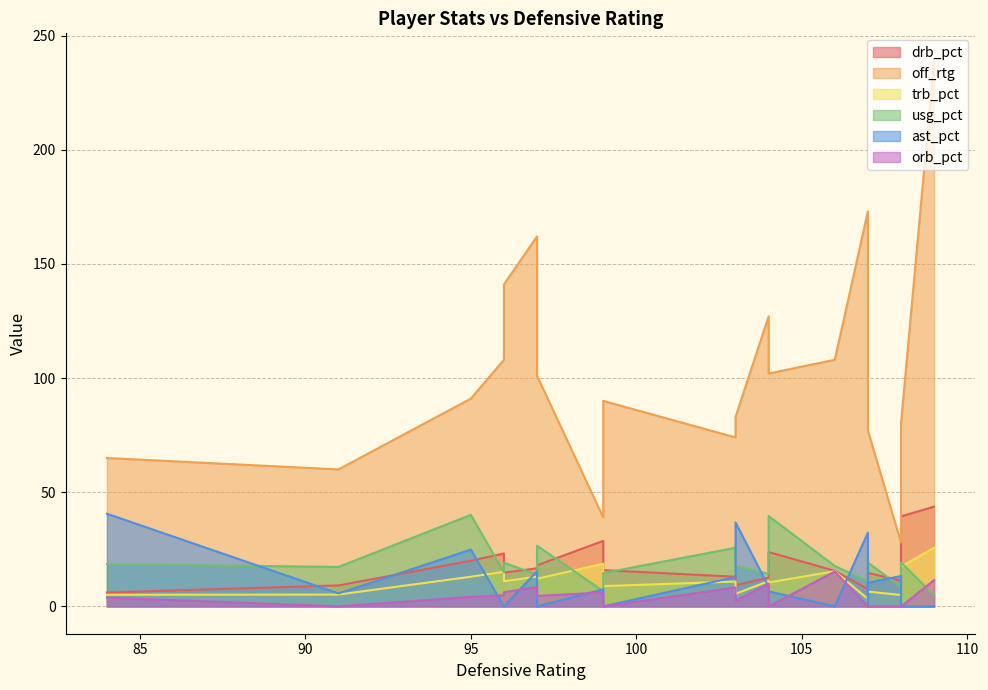

At how many categories does at least one series exceed 77?

14